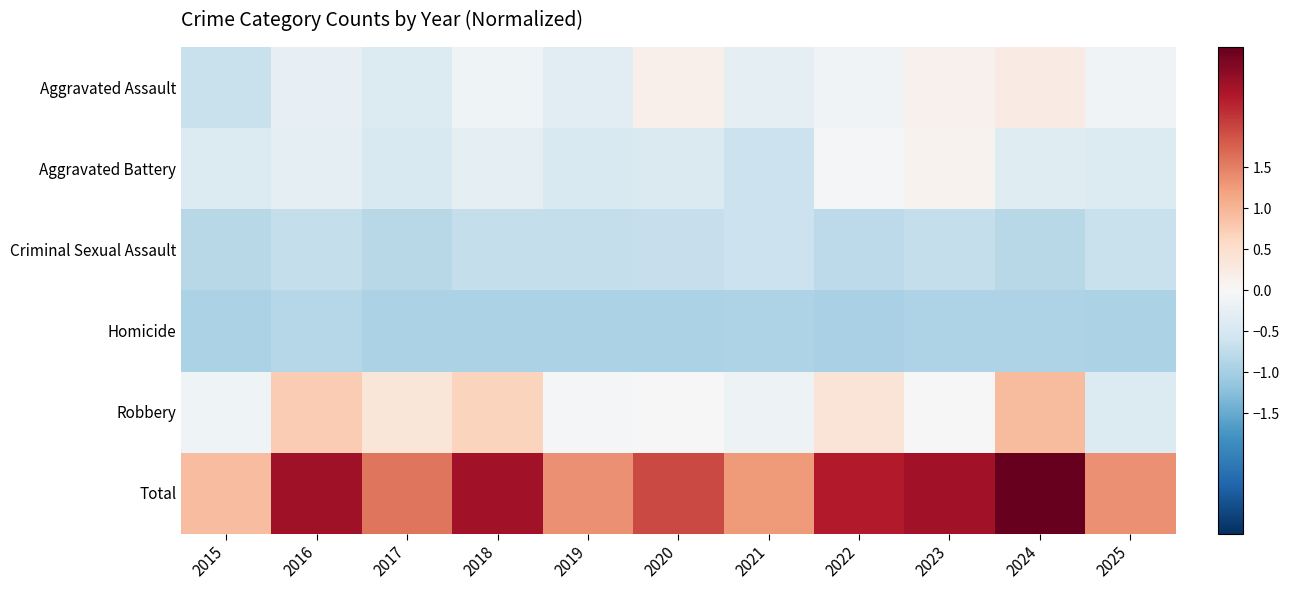

What is the smallest value displayed?

-1.0